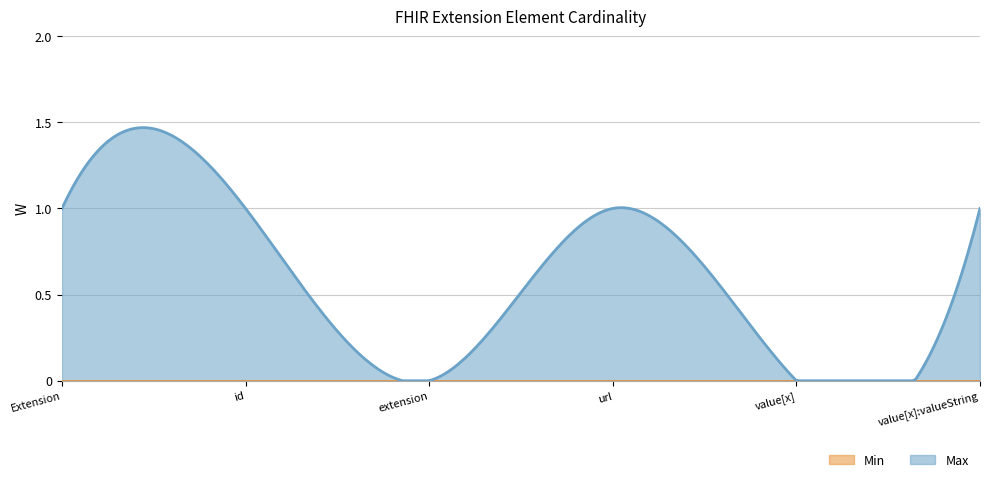

At which category does the chart reach its peak across all series?

Extension